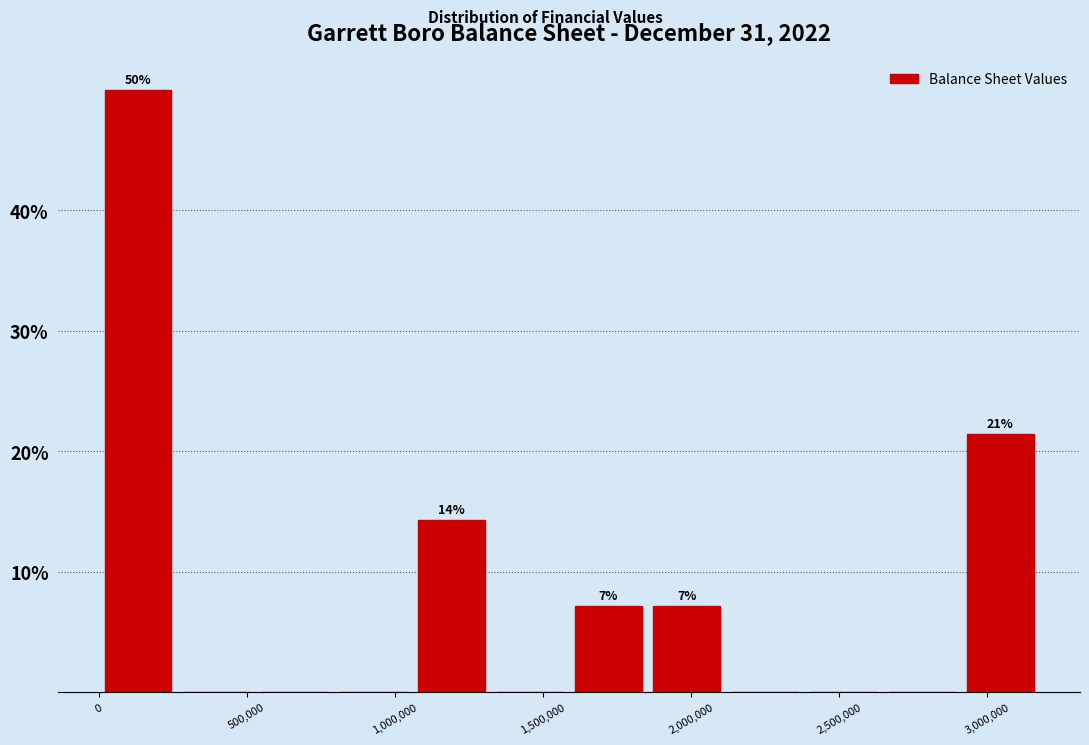

Over which range of the x-axis is the bar tallest?

0 to 250000